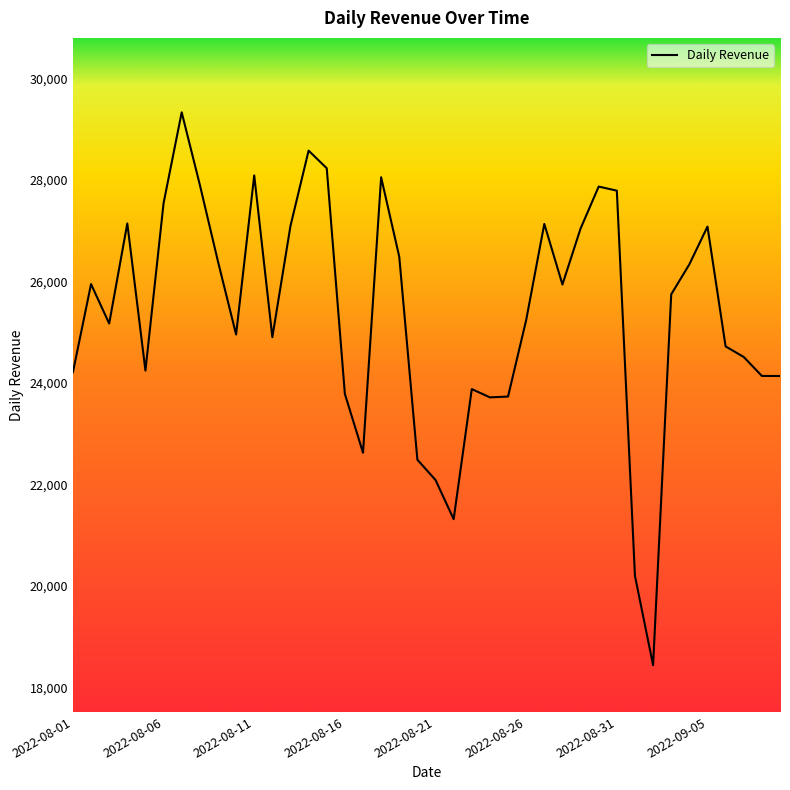

What is the smallest value displayed?

18438